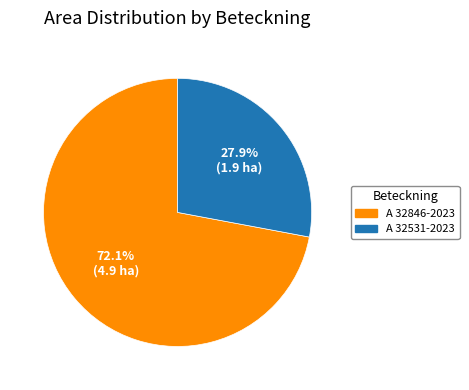

True or false: A 32531-2023 accounts for 15% of the total.

False